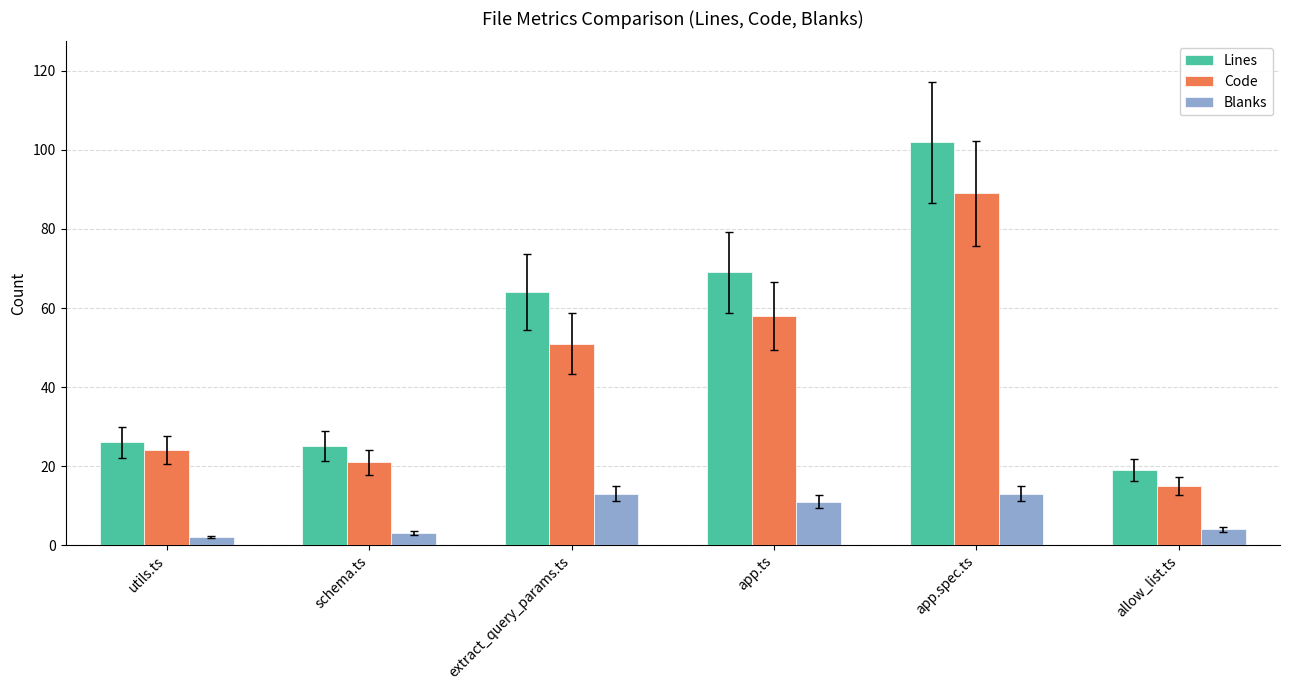

How many bars are there in total?

18